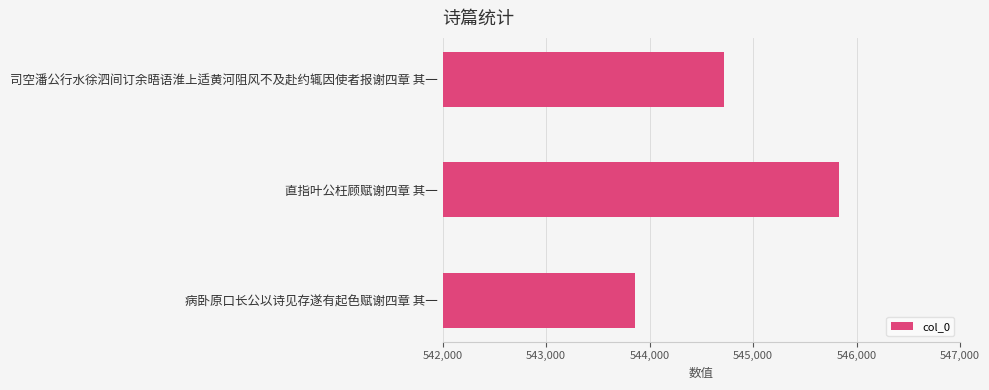

Rank the categories by value from lowest to highest.

病卧原口长公以诗见存遂有起色赋谢四章 其一, 司空潘公行水徐泗间订余晤语淮上适黄河阻风不及赴约辄因使者报谢四章 其一, 直指叶公枉顾赋谢四章 其一